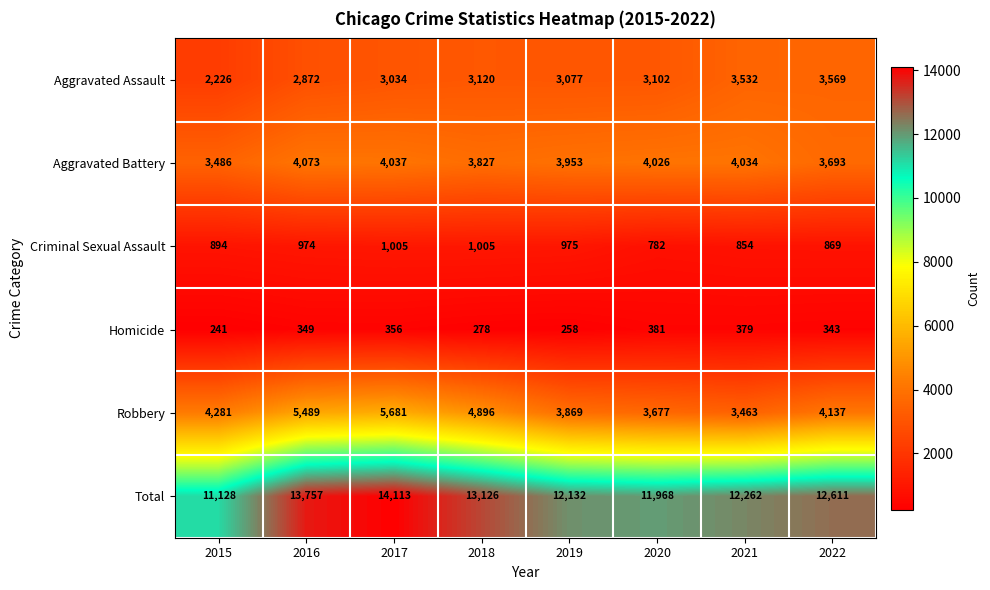

What is the lowest value of the Robbery series?

3463